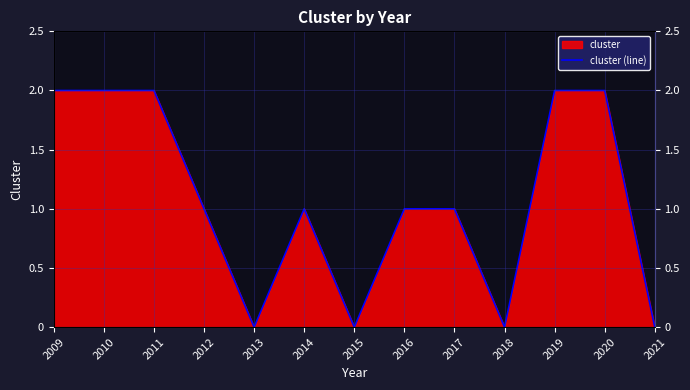

Reading left to right, what are all the values shown in this chart?

2009=2	2010=2	2011=2	2012=1	2013=0	2014=1	2015=0	2016=1	2017=1	2018=0	2019=2	2020=2	2021=0